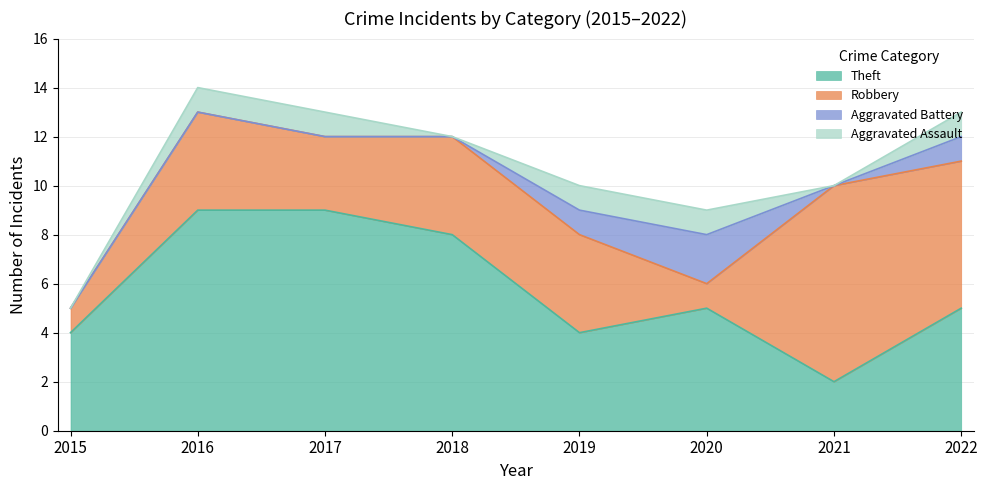

True or false: Aggravated Assault has a value of 2 at 2020.

False